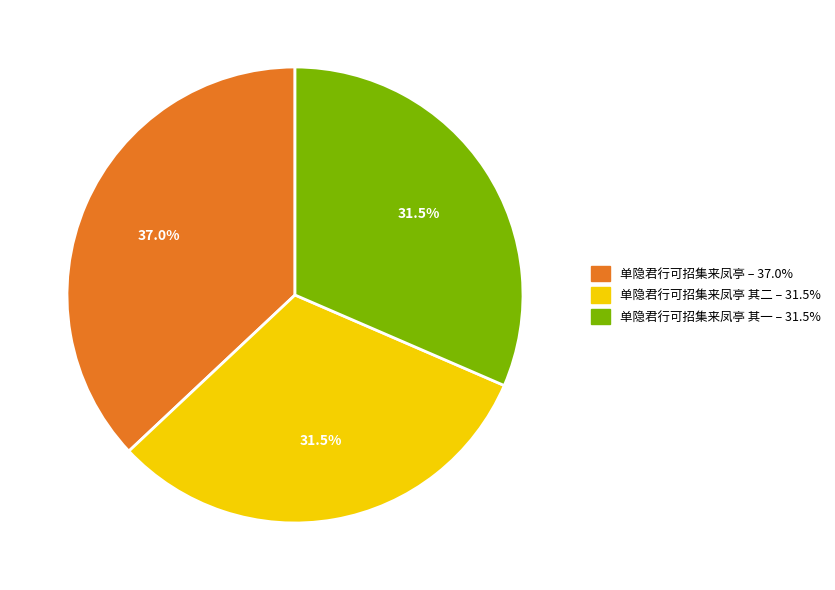

Is there a majority slice in this chart?

No